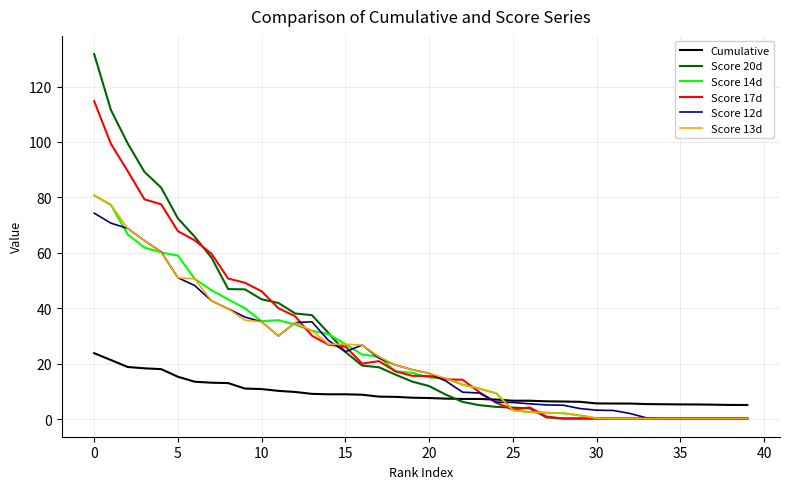

Which series has the widest spread of values?

Score 20d